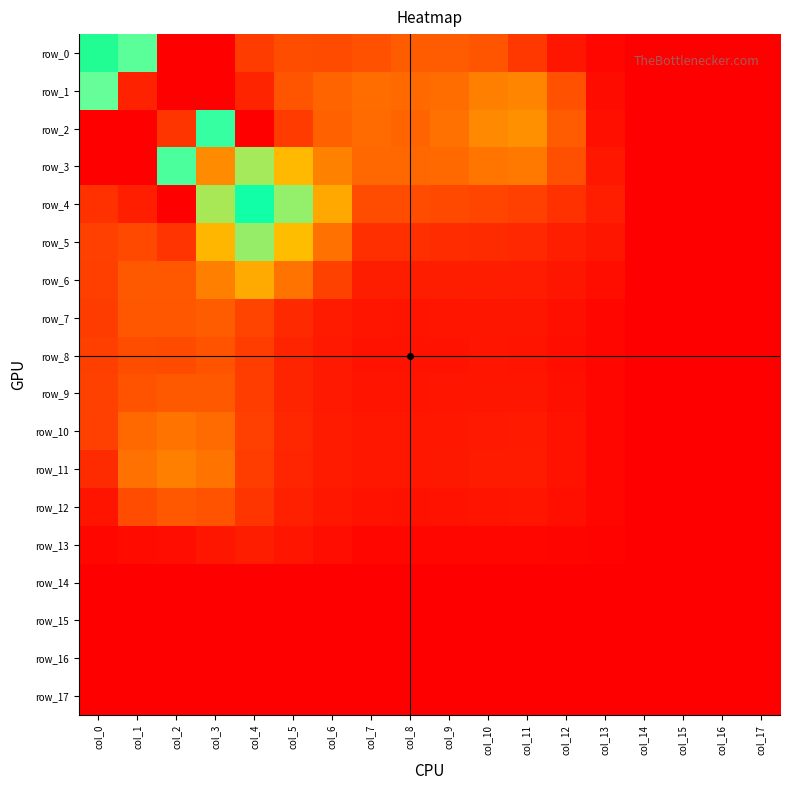

Is it true that row_4 equals 0.4 at col_4?

False